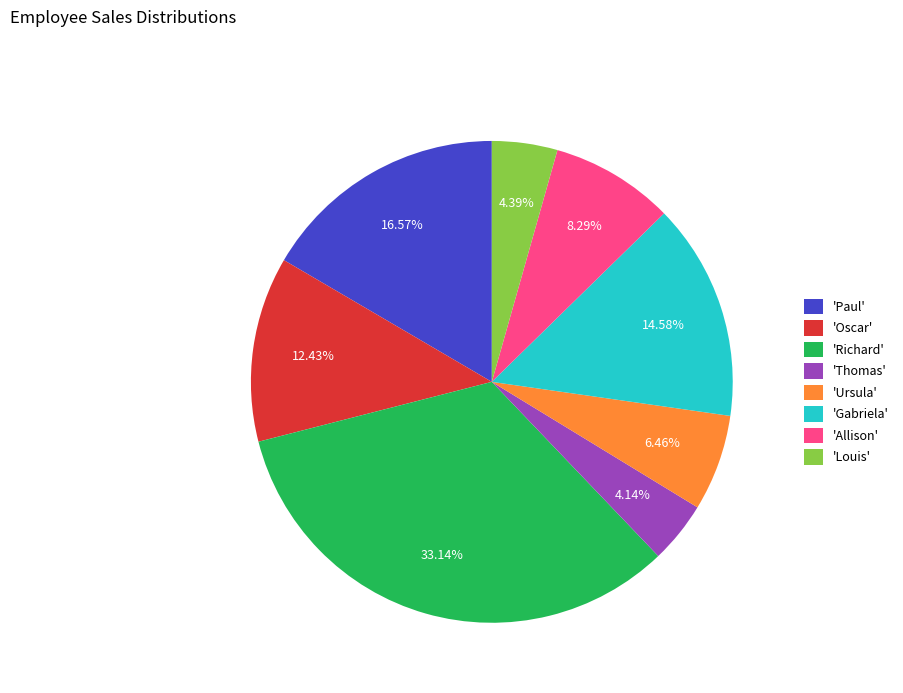

Combined, do 'Gabriela' and 'Oscar' account for over 50%?

No